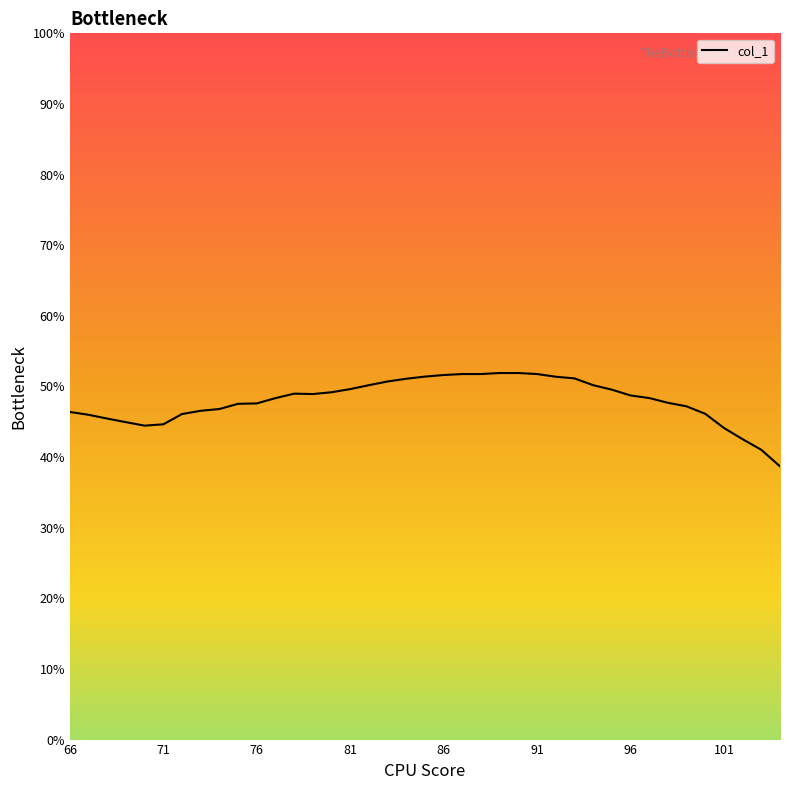

What is the maximum value shown in the chart?

51.9